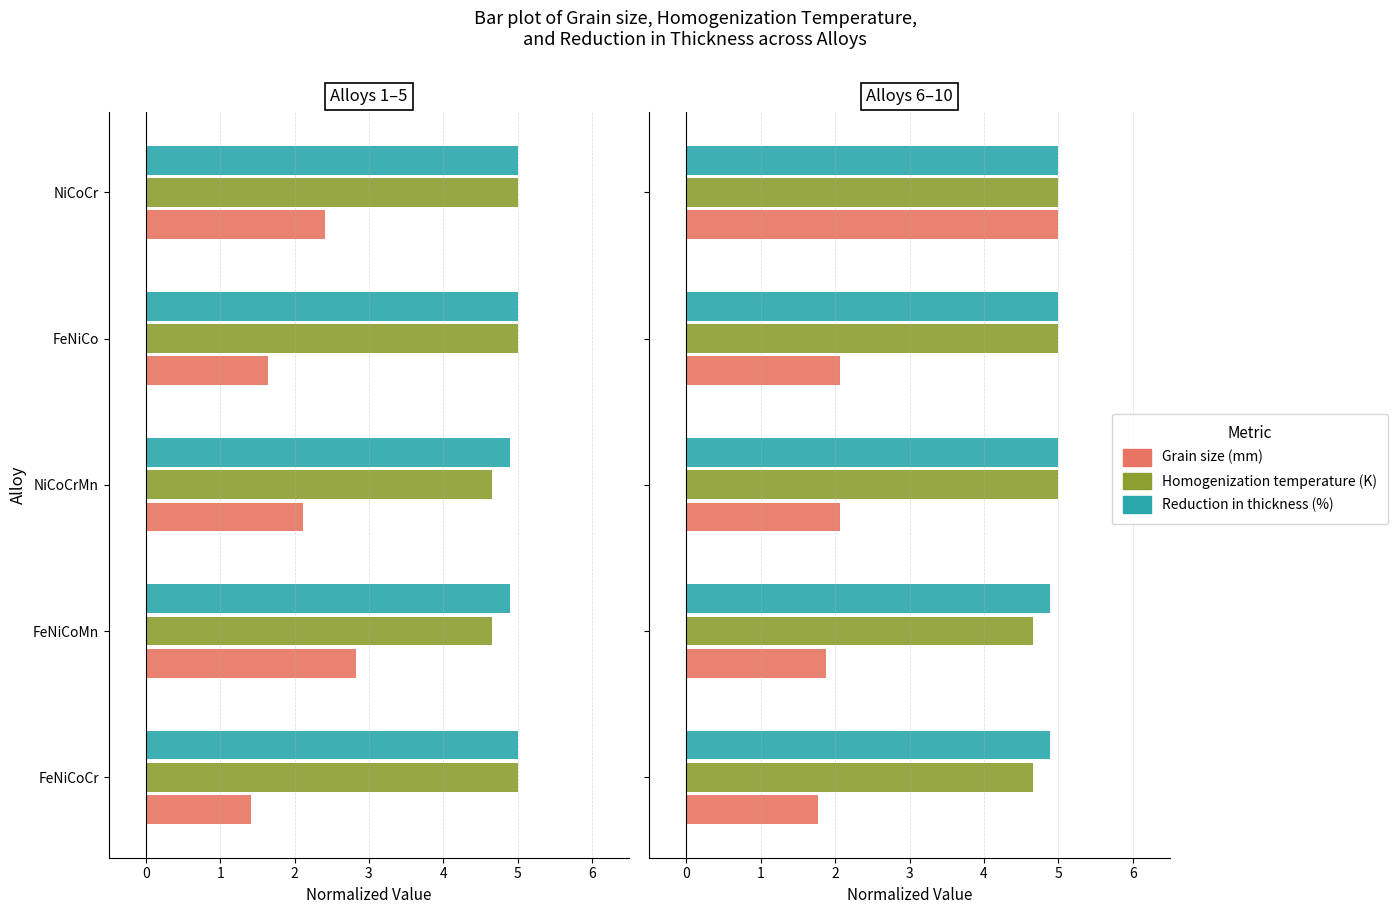

Which series changed the most between FeNiCoMn and FeNiCo?

Homogenization temperature (K)